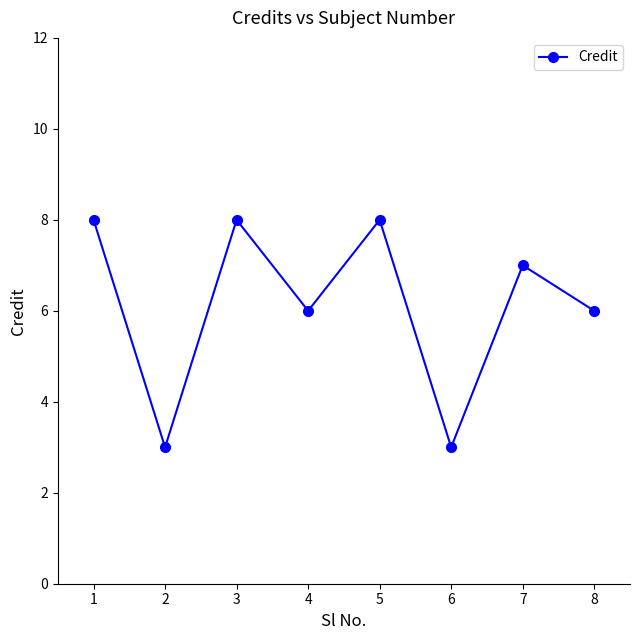

Approximately how many times larger is the value at 7 compared to 3?

0.9